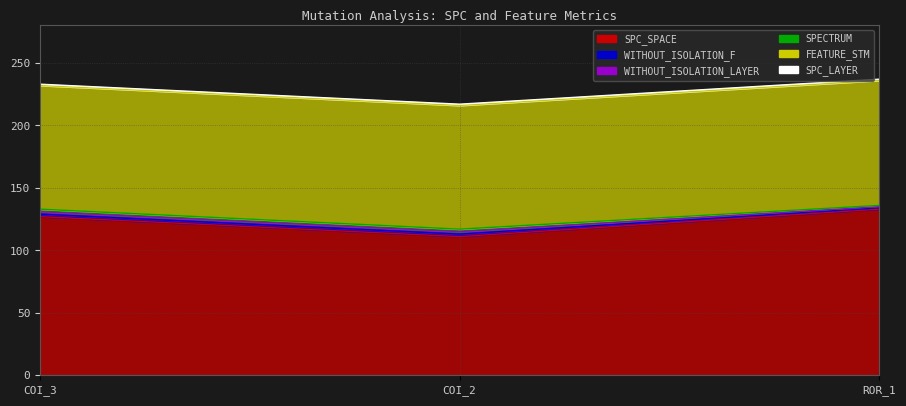

True or false: SPC_SPACE has a value of 85 at AutoResponder.EmailSystem.Client.COI_3.

False